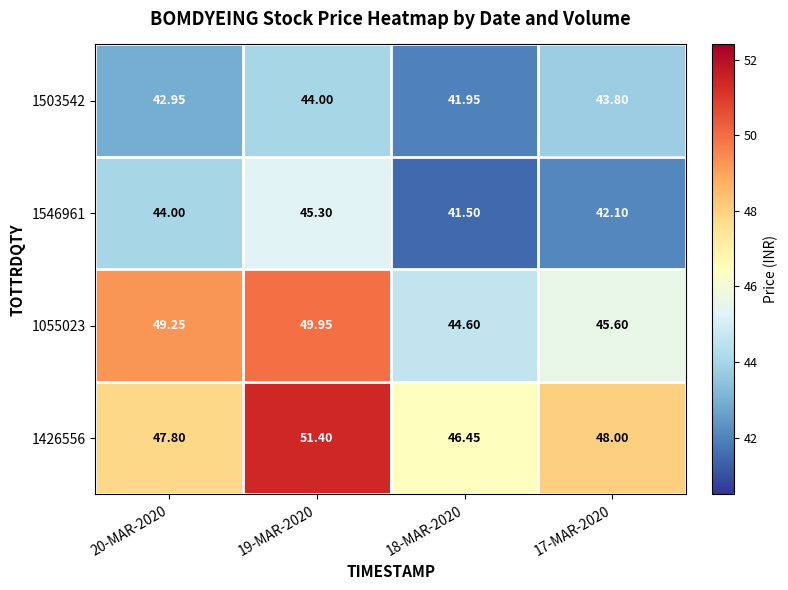

Is the value of 1546961 at 18-MAR-2020 greater than the value of 1055023 at 18-MAR-2020?

No